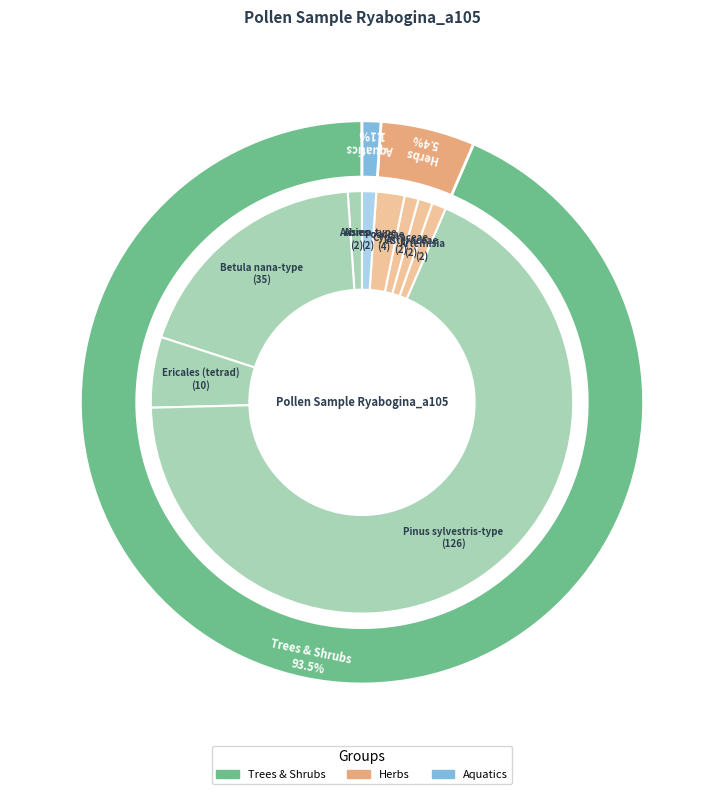

Which slice represents more than half of the pie?

Pinus sylvestris-type